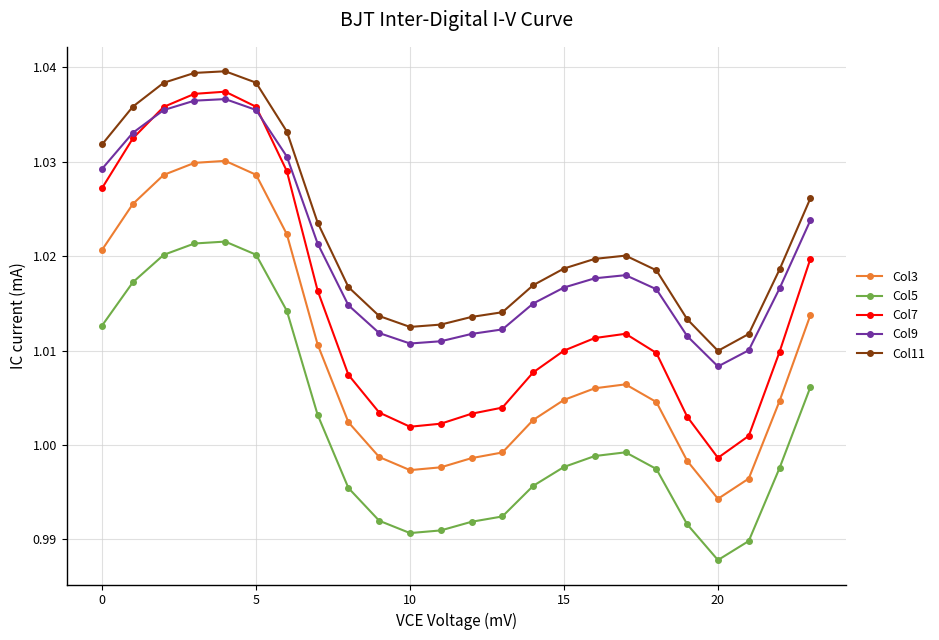

At how many categories does at least one series exceed 1?

24